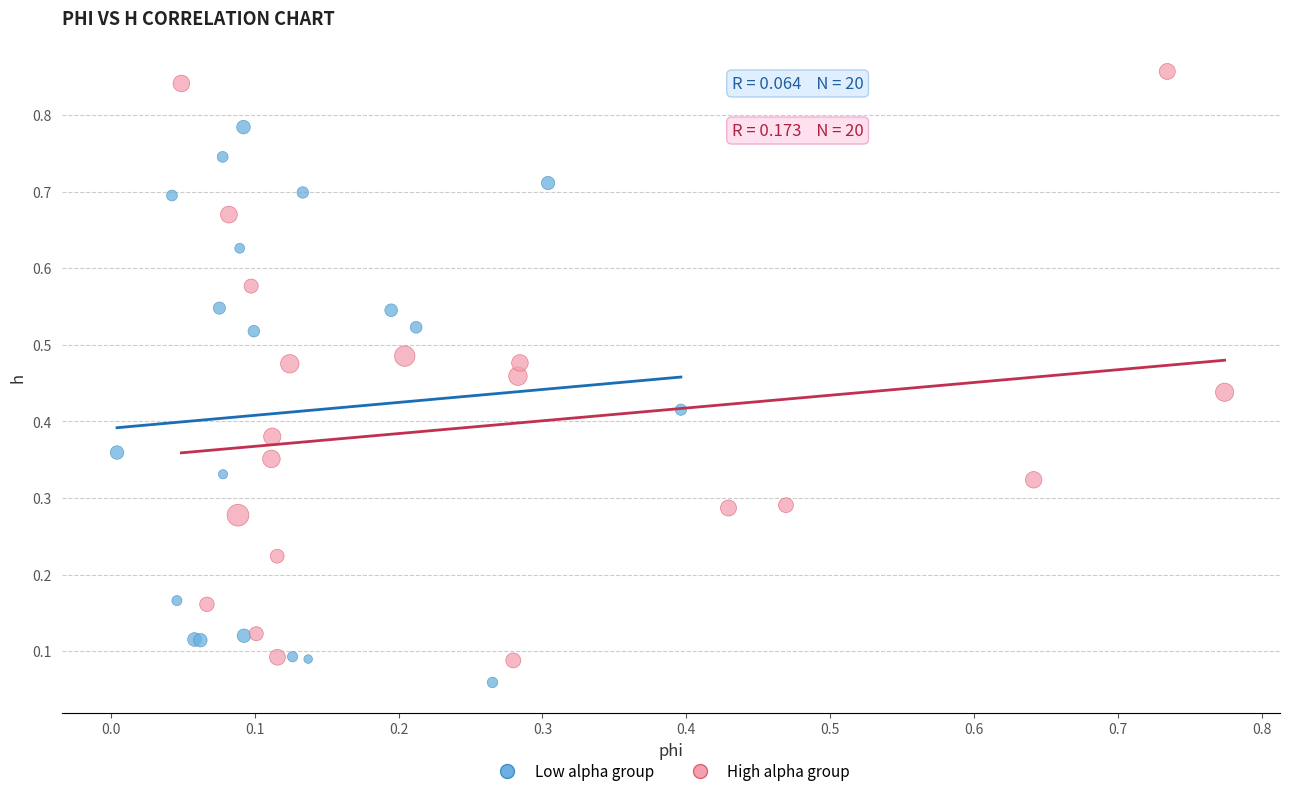

Which series has the widest spread of Y values?

High alpha group